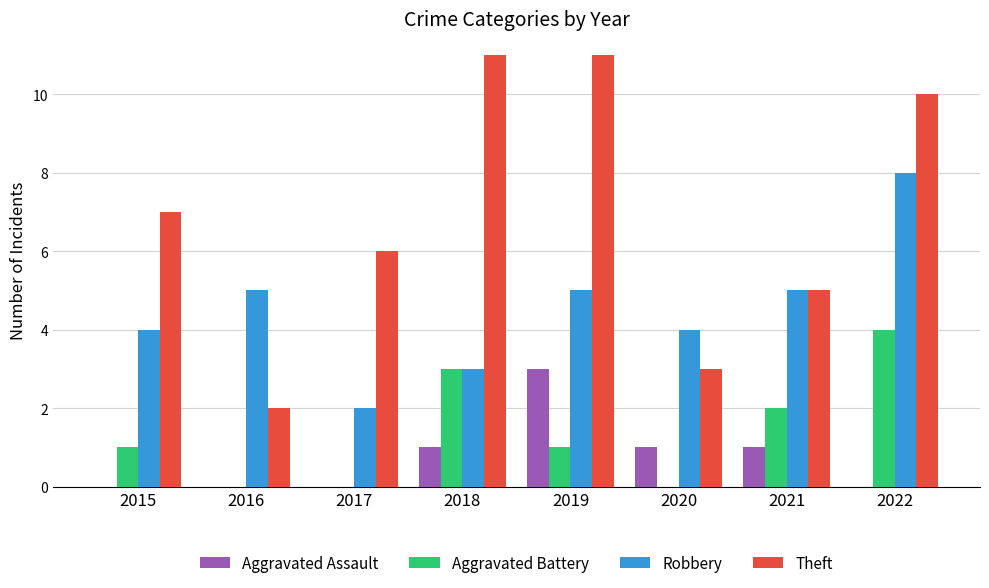

What is the sum of all Aggravated Assault values?

6